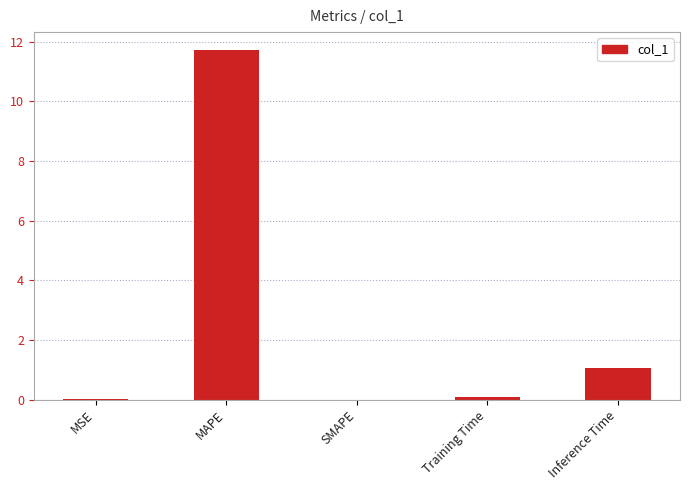

The chart shows a value of 0.0 at MSE. True or false?

True